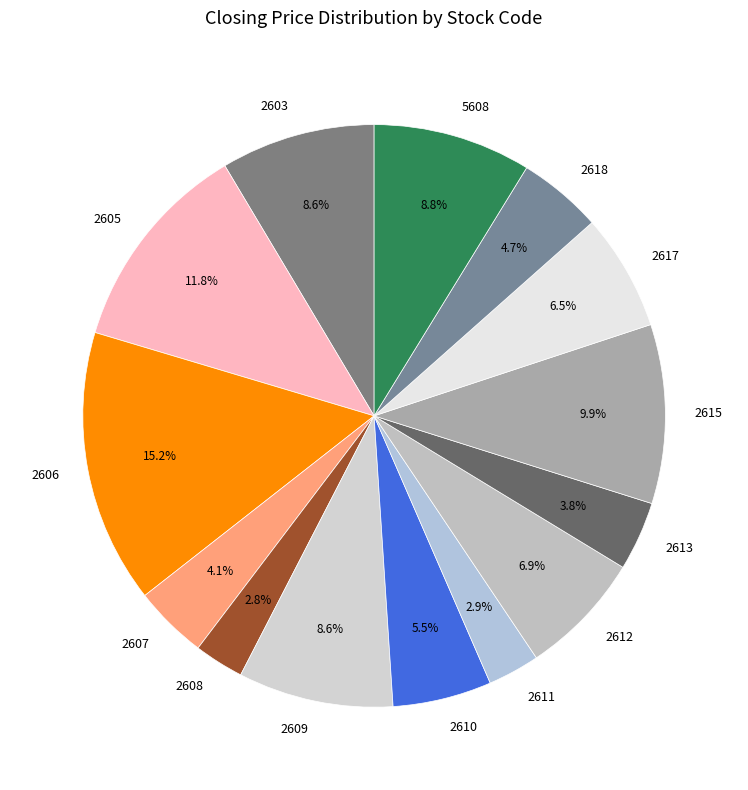

What is the largest slice in the pie chart?

2606